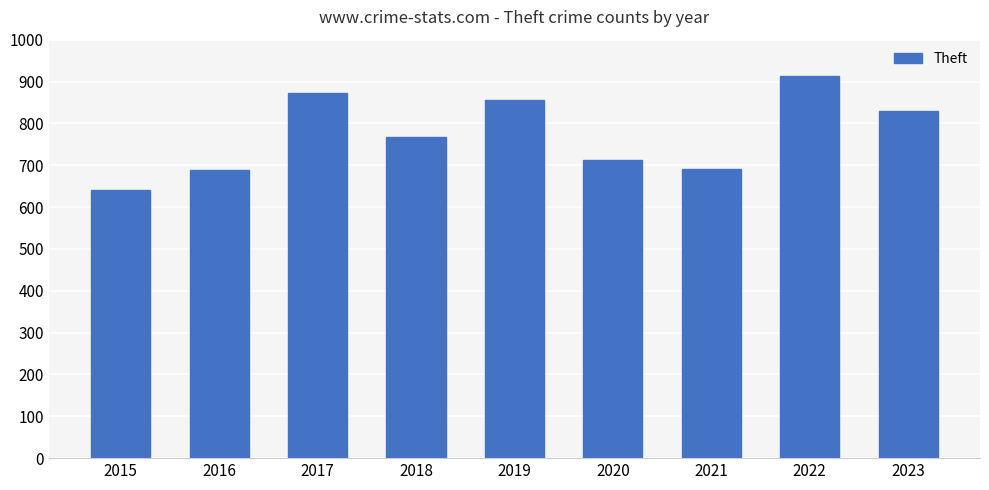

What is the value of the 2nd bar from the left?

689